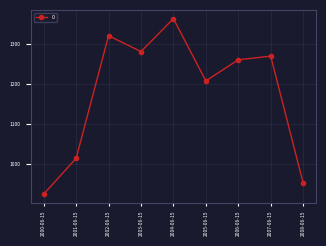

Which category has the highest value across all series?

2004-06-15